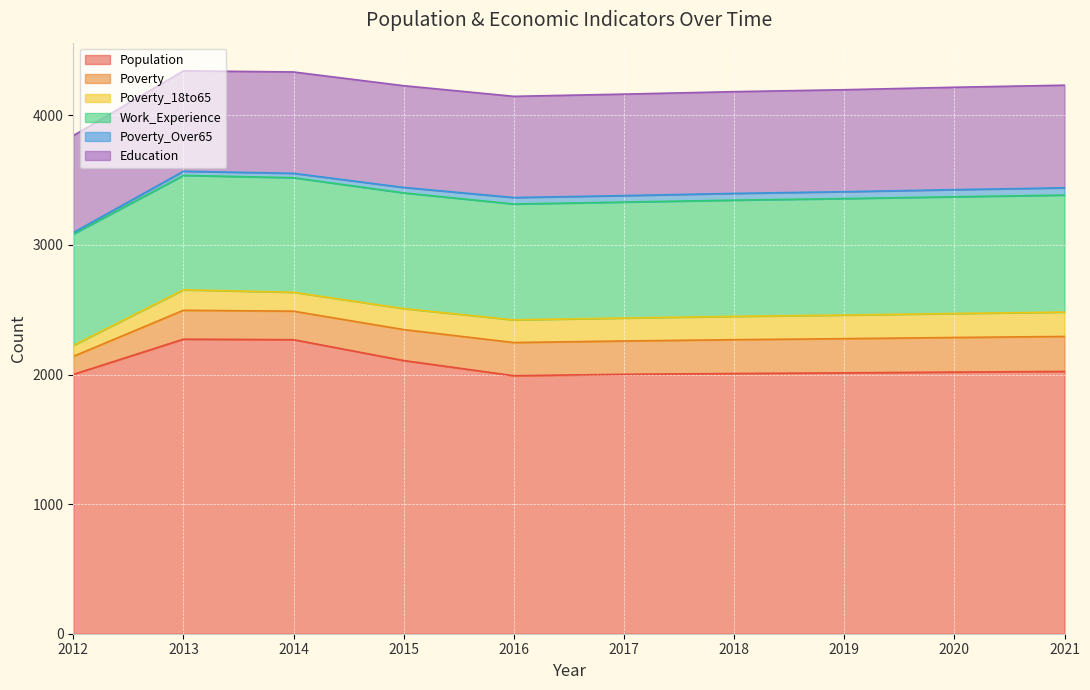

What is the value of the Population point at the 7th from the left?

2008